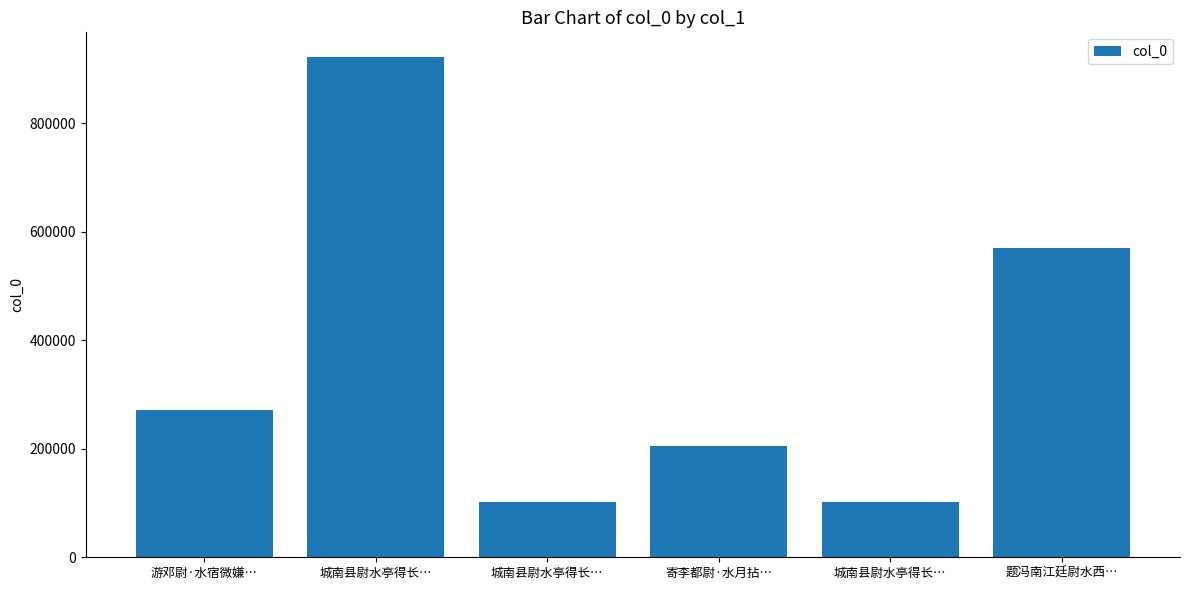

What is the change in value from 城南县尉水亭得长… to 寄李都尉·水月拈…?

-715994